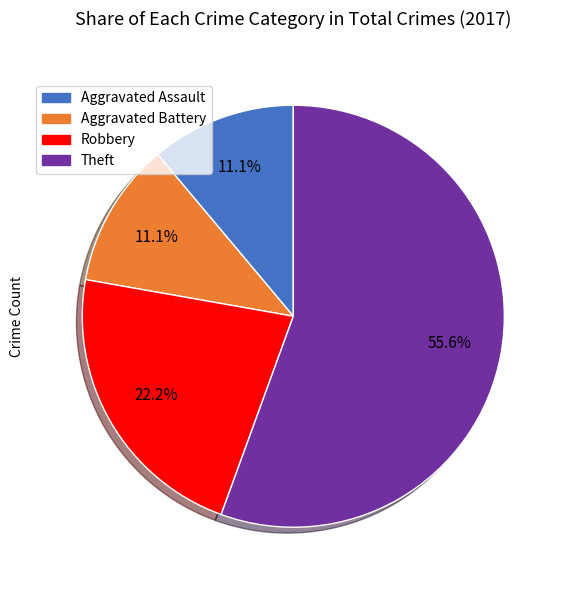

Does any single category account for the majority?

Yes